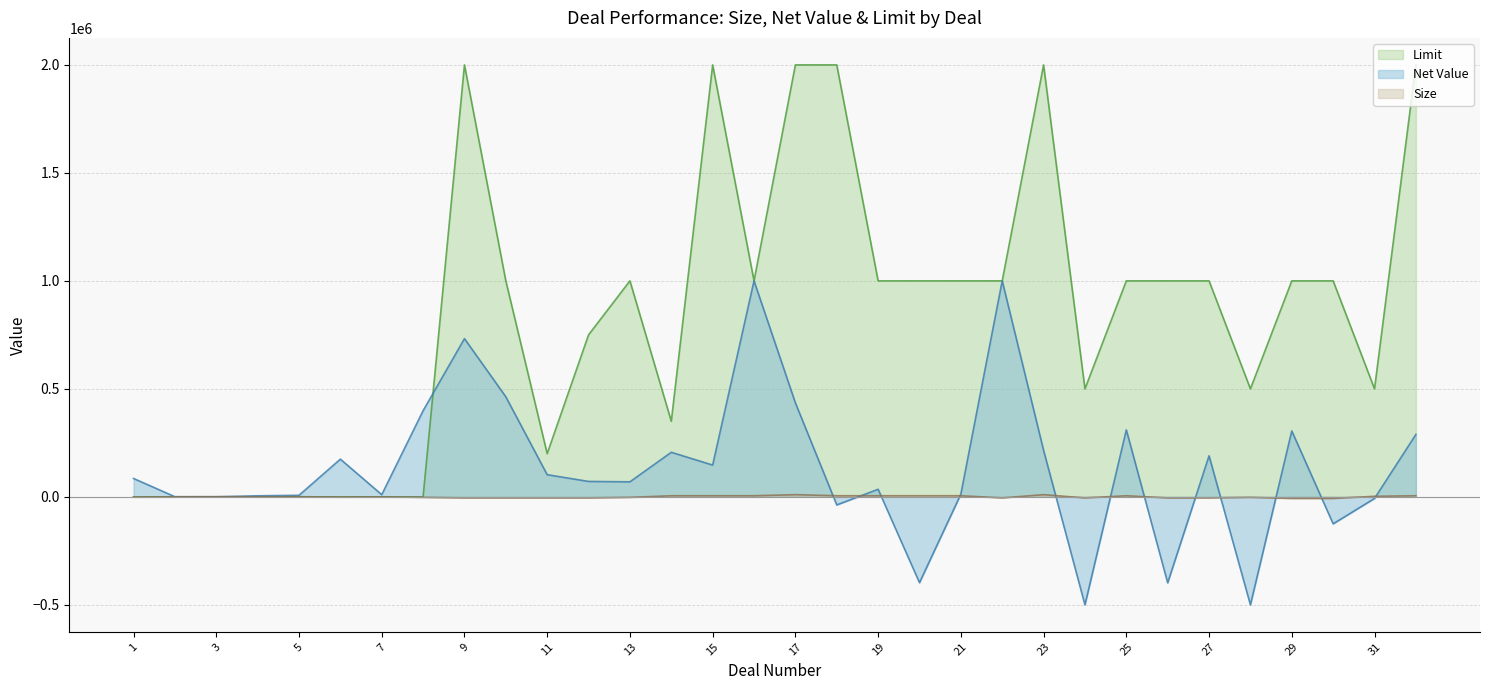

How many data points does each series have?

32